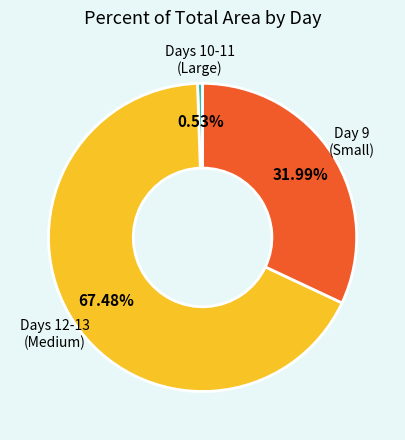

How many segments does this pie chart have?

3